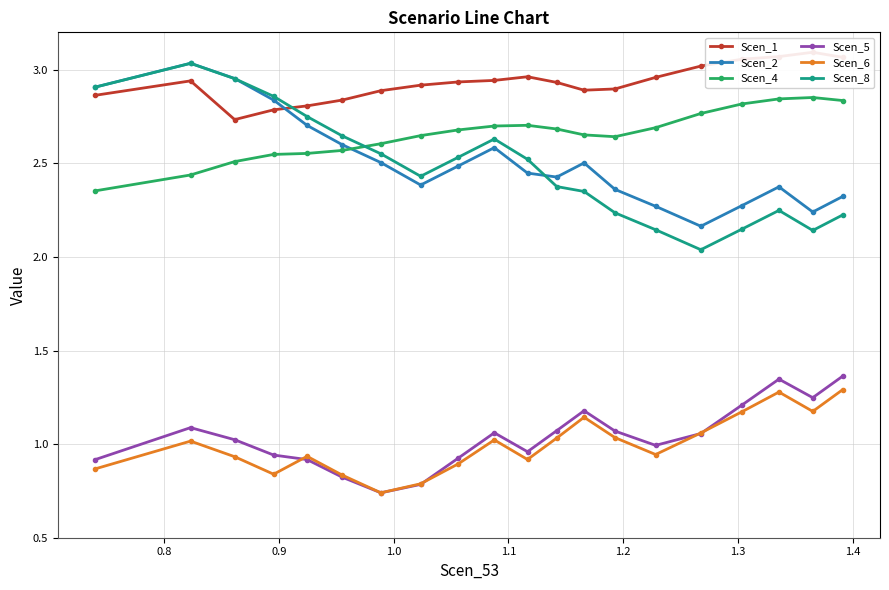

Reading left to right, what are all the values shown in this chart?

Scen_1: 2.9	2.9	2.7	2.8	2.8	2.8	2.9	2.9	2.9	2.9	3.0	2.9	2.9	2.9	3.0	3.0	3.1	3.1	3.1	3.1
Scen_2: 2.9	3.0	3.0	2.8	2.7	2.6	2.5	2.4	2.5	2.6	2.4	2.4	2.5	2.4	2.3	2.2	2.3	2.4	2.2	2.3
Scen_4: 2.4	2.4	2.5	2.5	2.6	2.6	2.6	2.6	2.7	2.7	2.7	2.7	2.7	2.6	2.7	2.8	2.8	2.8	2.9	2.8
Scen_5: 0.9	1.1	1.0	0.9	0.9	0.8	0.7	0.8	0.9	1.1	1.0	1.1	1.2	1.1	1.0	1.1	1.2	1.3	1.2	1.4
Scen_6: 0.9	1.0	0.9	0.8	0.9	0.8	0.7	0.8	0.9	1.0	0.9	1.0	1.1	1.0	0.9	1.1	1.2	1.3	1.2	1.3
Scen_8: 2.9	3.0	3.0	2.9	2.8	2.6	2.6	2.4	2.5	2.6	2.5	2.4	2.3	2.2	2.1	2.0	2.1	2.2	2.1	2.2